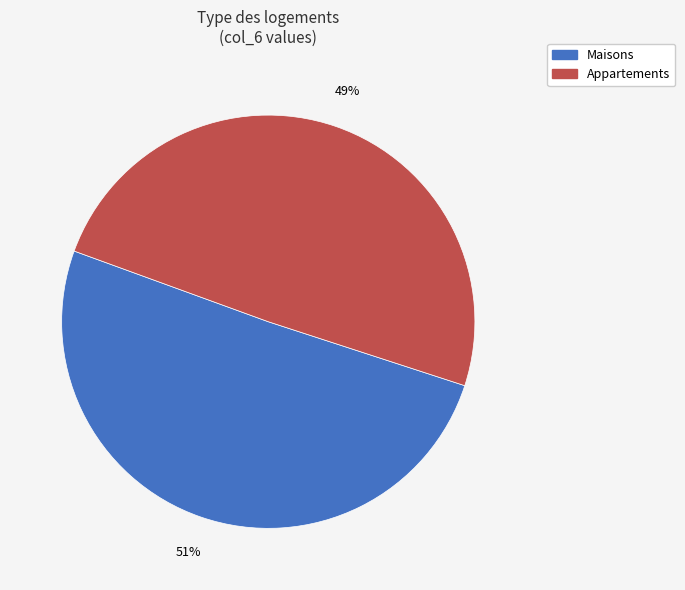

To the nearest percent, what is the average slice percentage?

50%